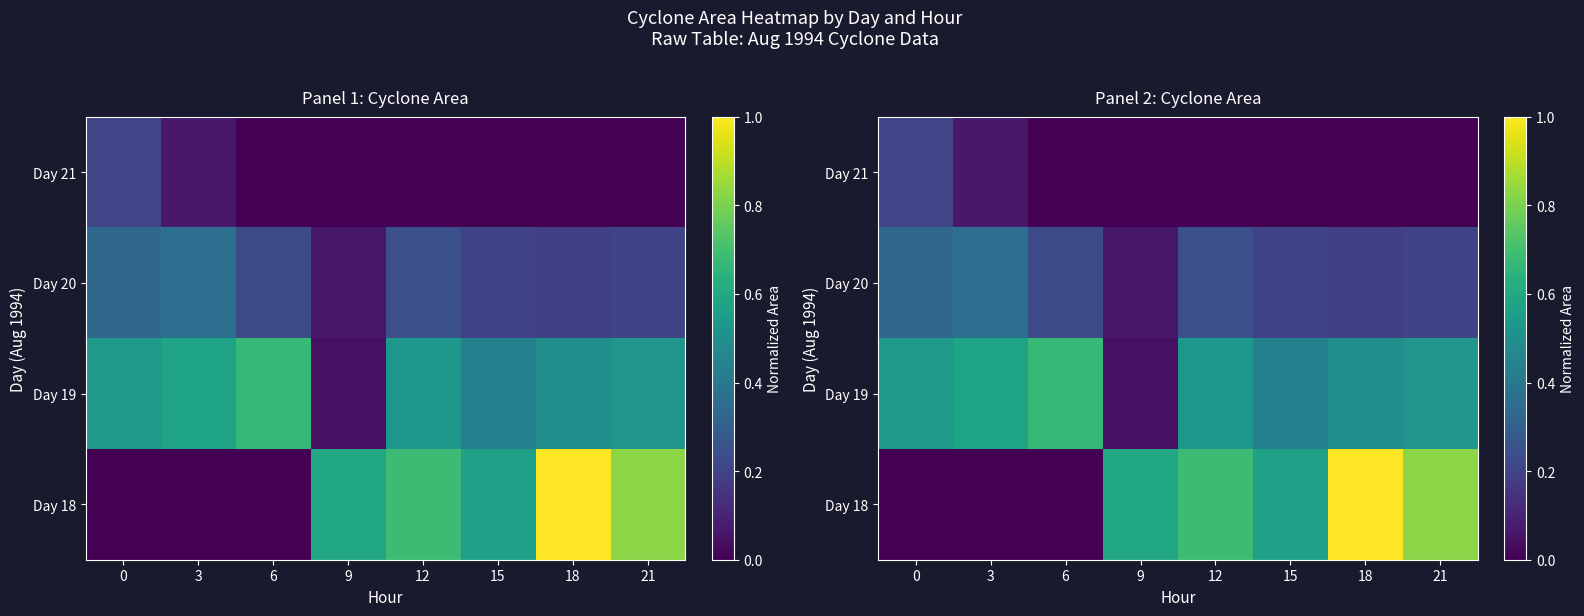

How many series are shown in this chart?

4